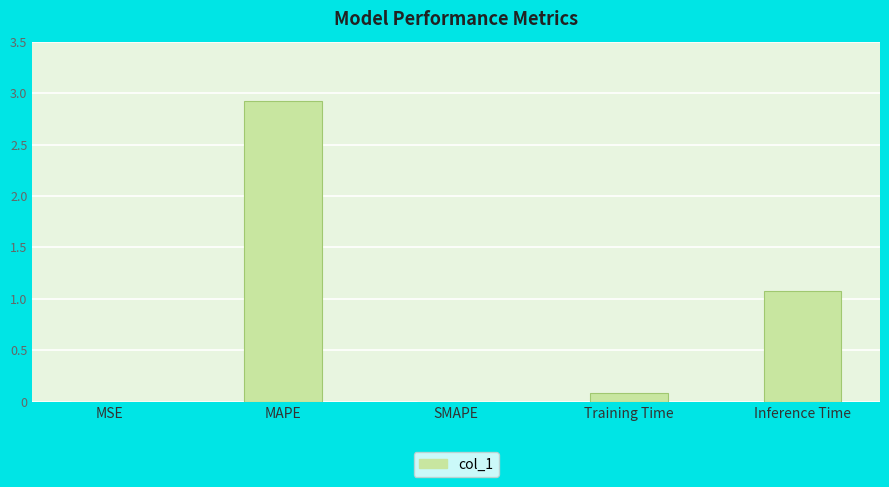

Between Training Time and Inference Time, which is larger?

Inference Time